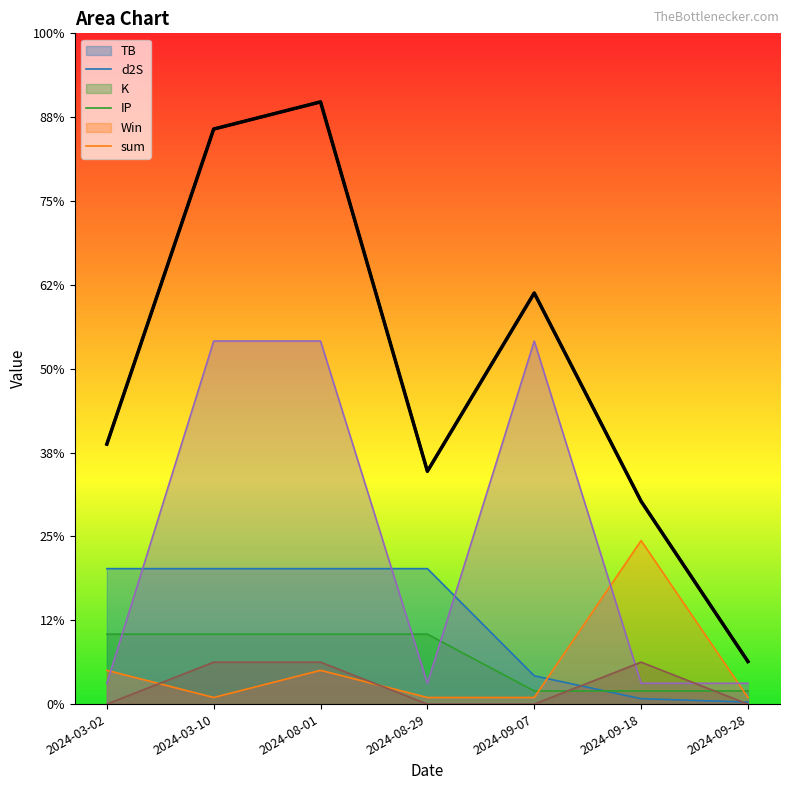

Is it true that Win equals 1.0 at 2024-03-10?

True